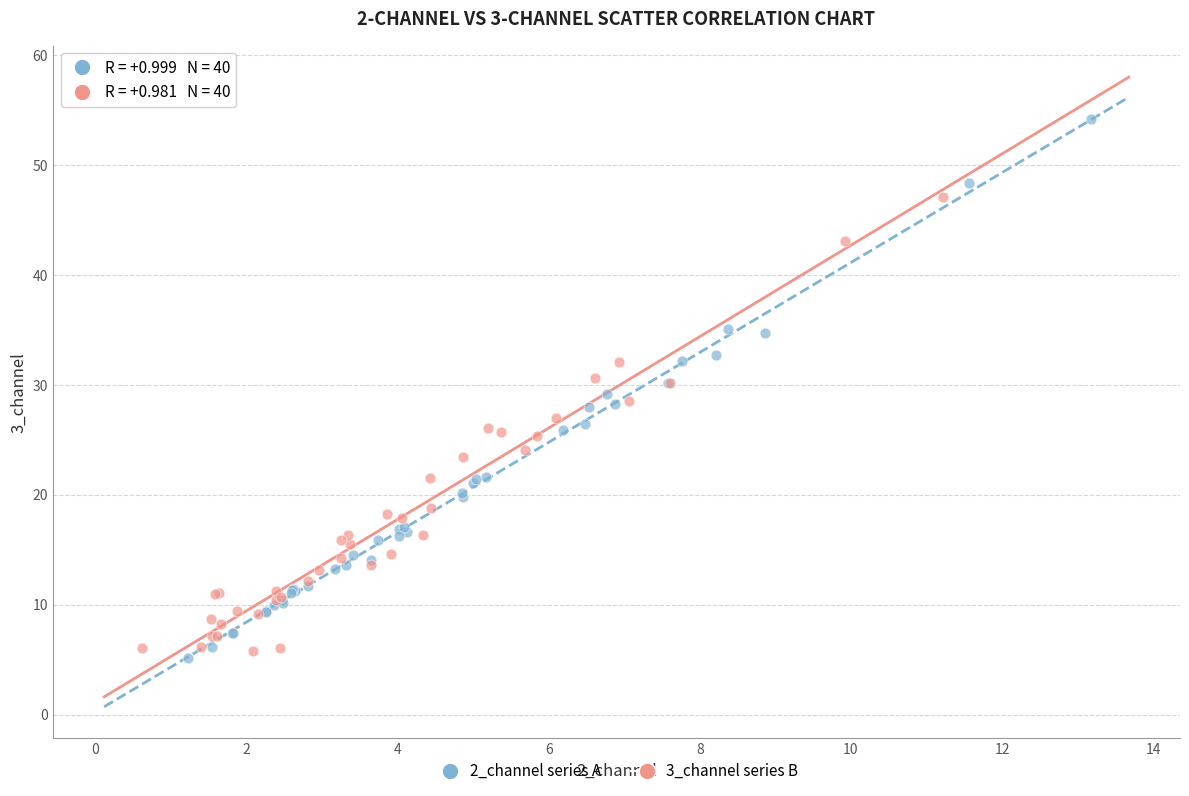

Which series has the widest spread of Y values?

2_channel series A